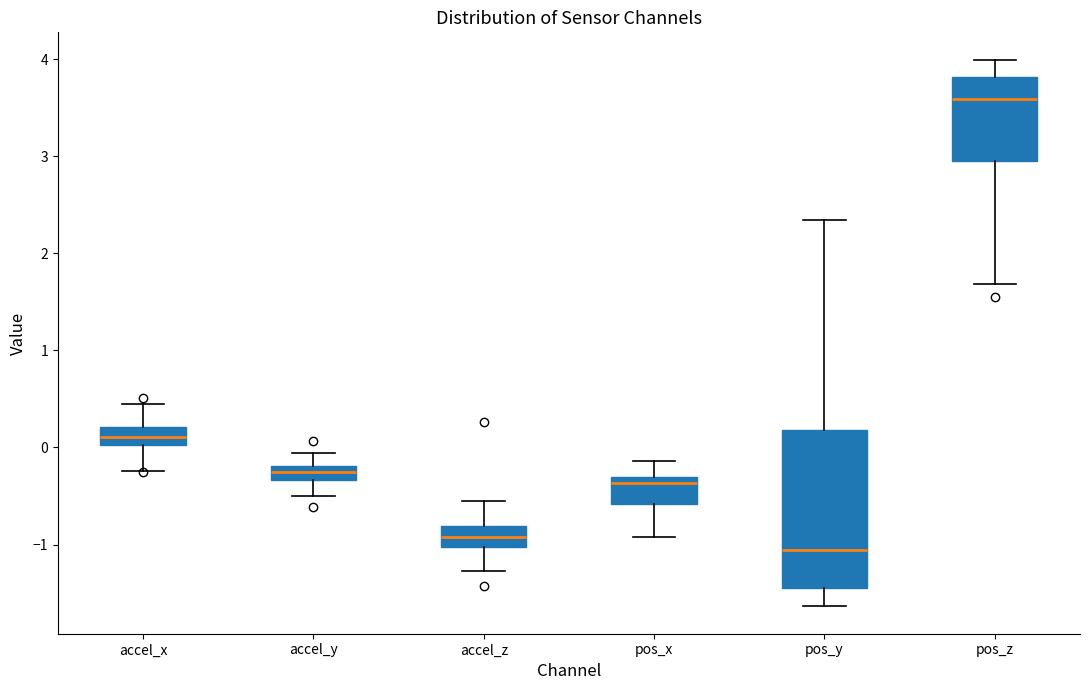

Comparing the boxes themselves (not the whiskers), which one is the tallest?

pos_y